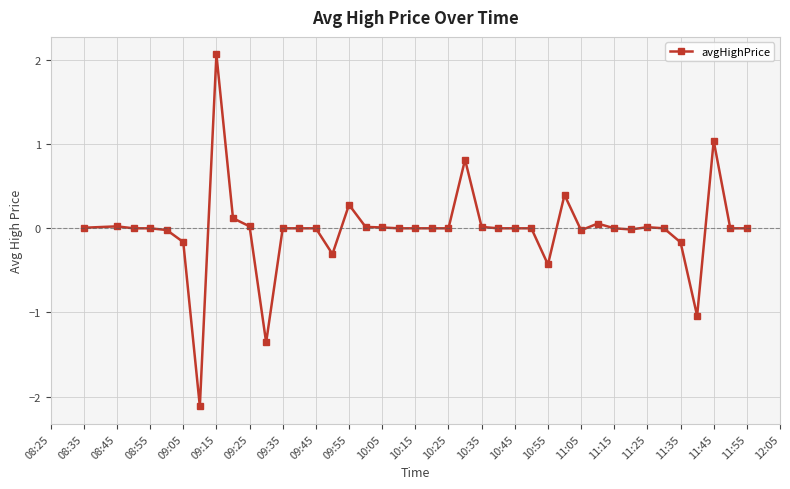

What is the difference between the second highest and minimum values?

3.2